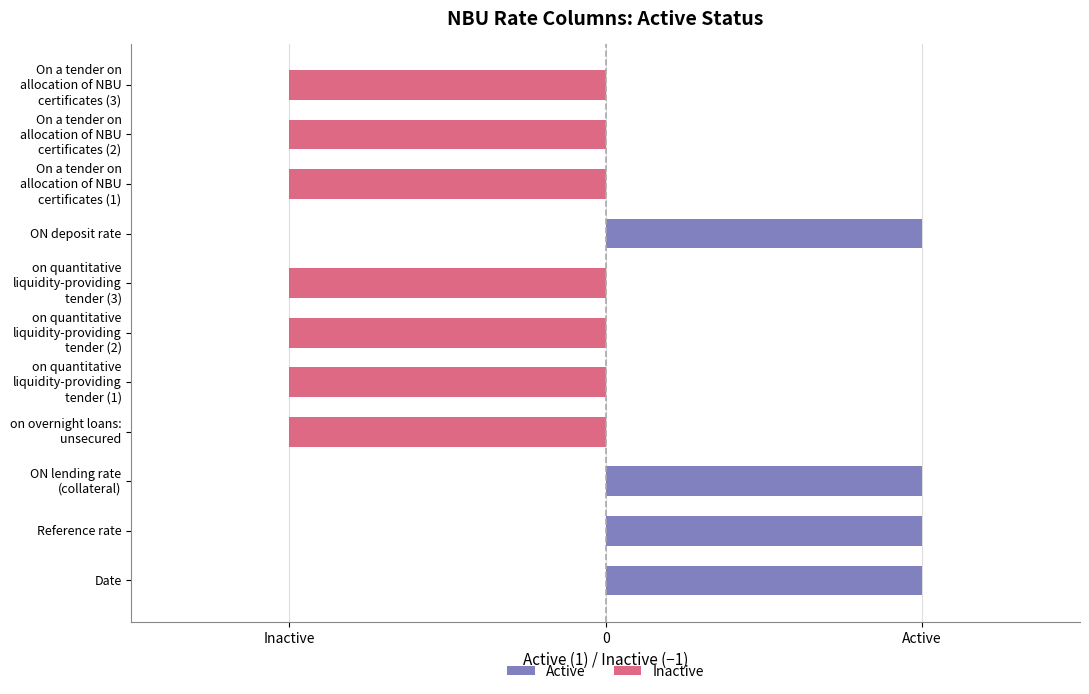

What is the approximate value of Active at ON deposit rate?

1